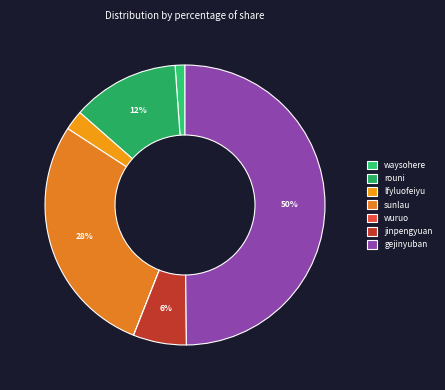

Rank the categories by value from highest to lowest.

gejinyuban, sunlau, rouni, jinpengyuan, lfyluofeiyu, waysohere, wuruo